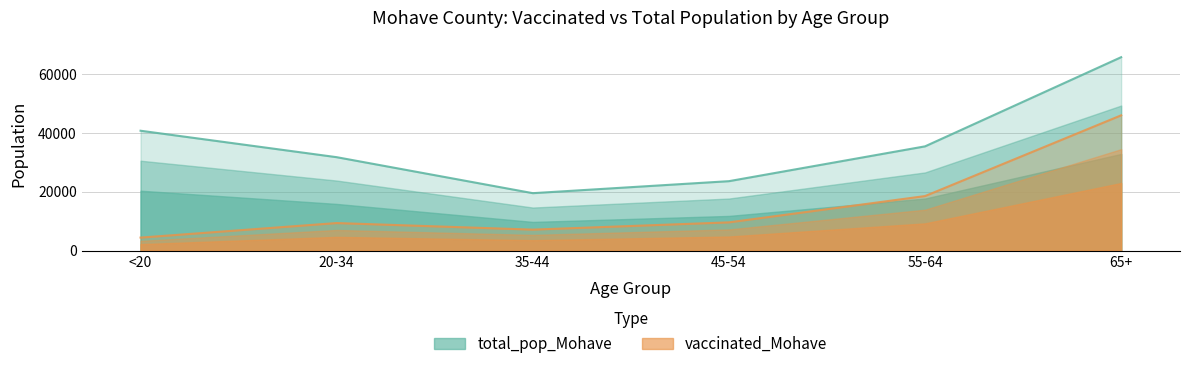

How many lines are shown in the chart?

2